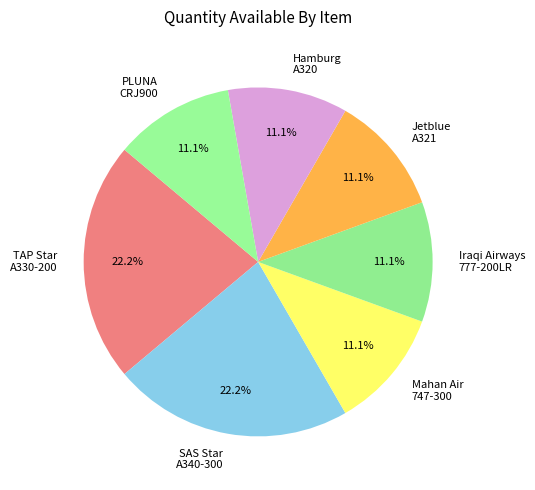

Approximately how many times larger is the value at SAS Star A340-300 compared to Mahan Air 747-300?

2.0